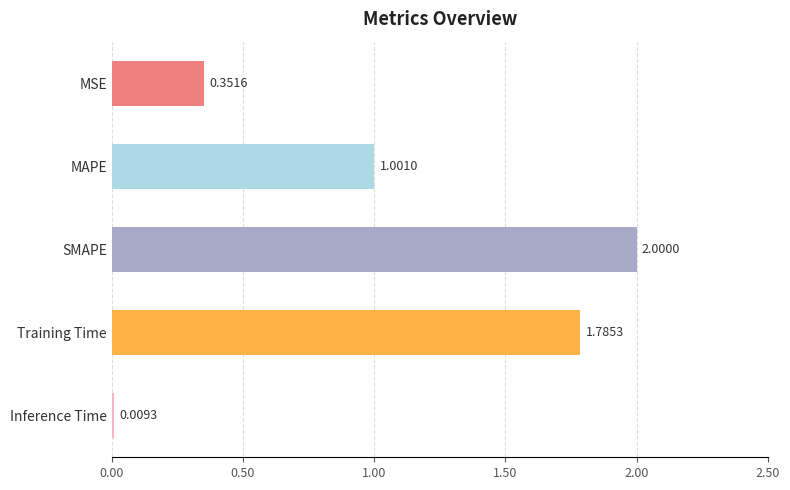

Are the bars horizontal?

Yes